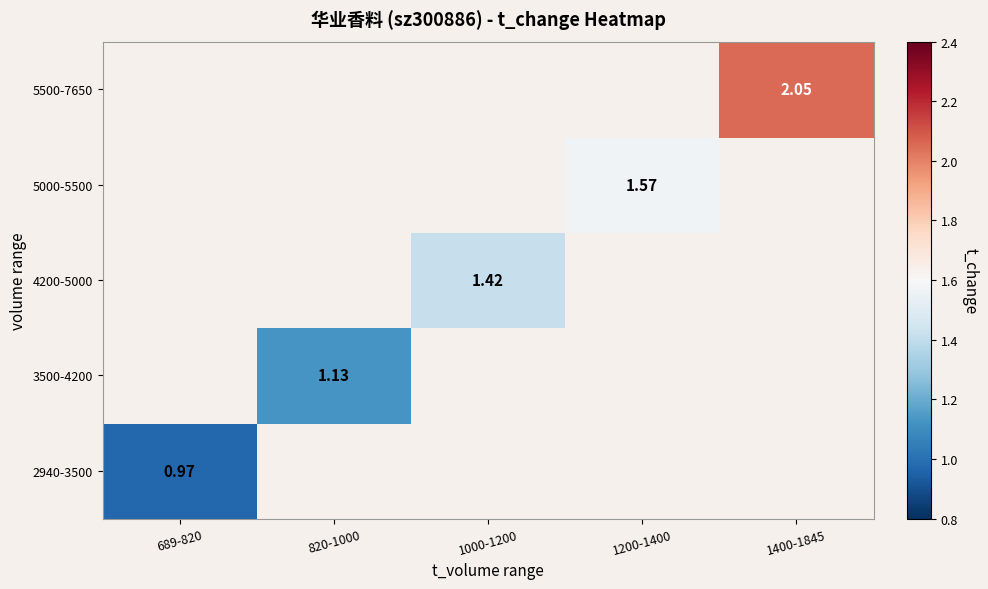

List the series in order of their peak value, lowest first.

2940-3500, 3500-4200, 4200-5000, 5000-5500, 5500-7650